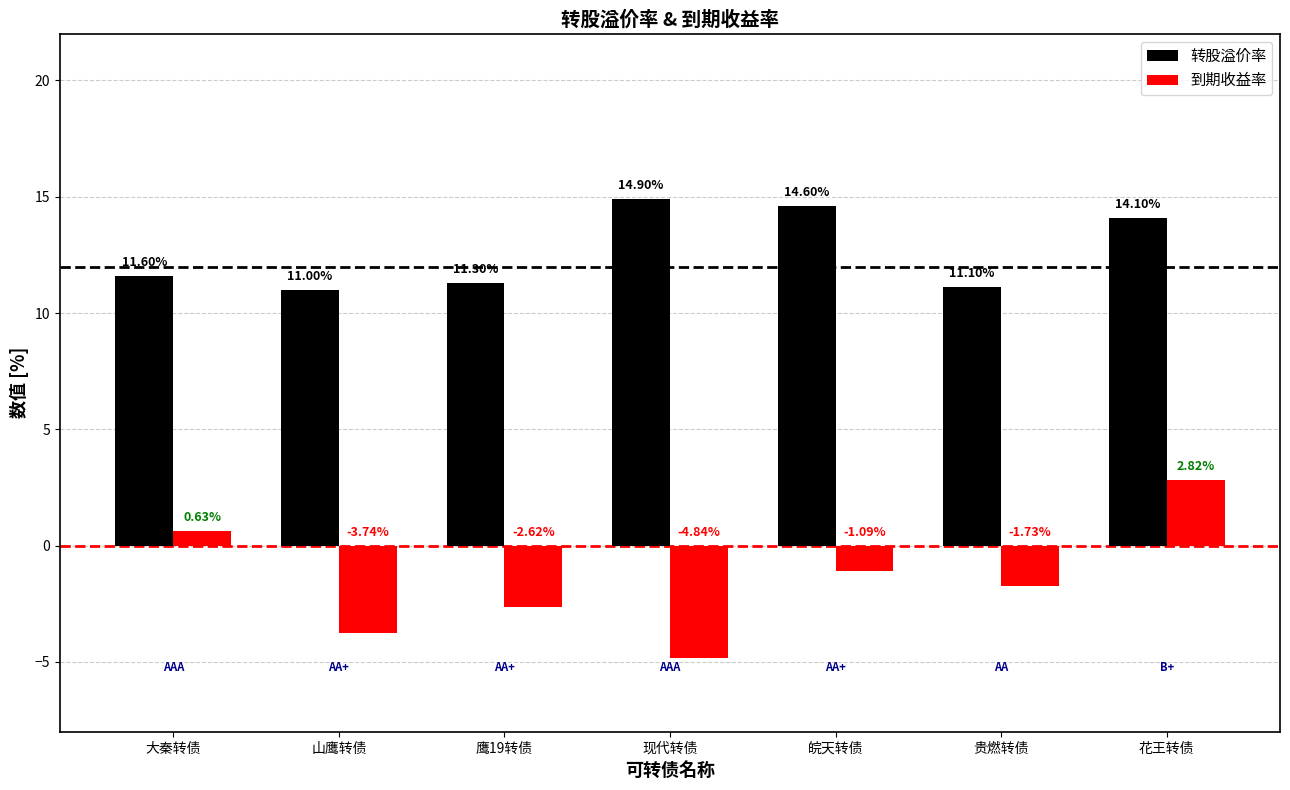

Is the value of 转股溢价率 at 山鹰转债 greater than the value of 到期收益率 at 鹰19转债?

Yes